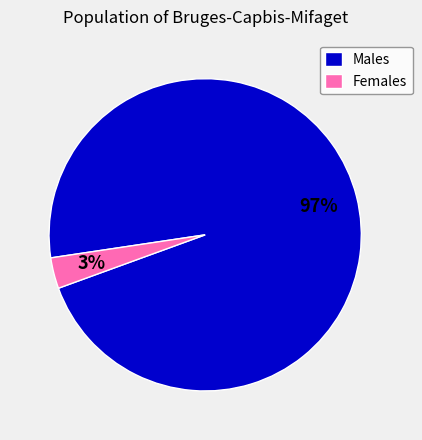

What is the largest slice in the pie chart?

Males